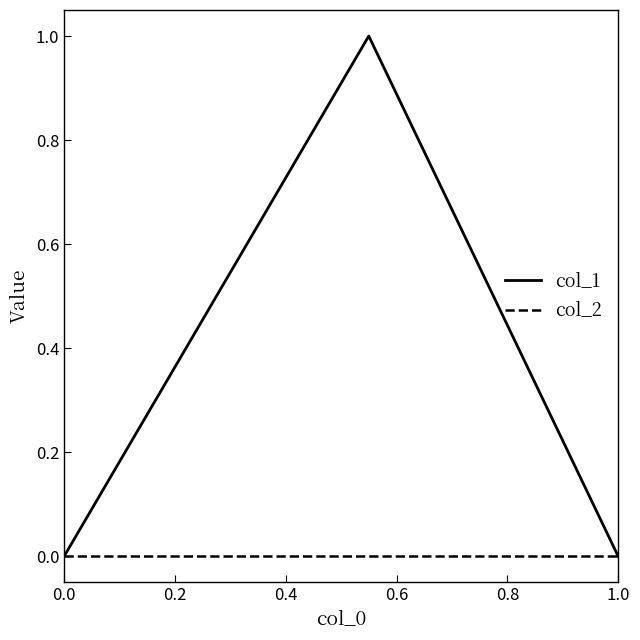

List the series in order of their peak value, lowest first.

col_2, col_1